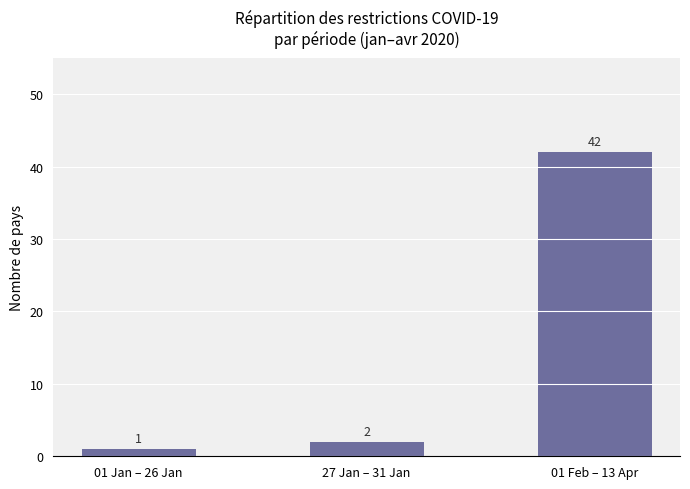

Which label corresponds to the largest value in the chart?

01 Feb – 13 Apr